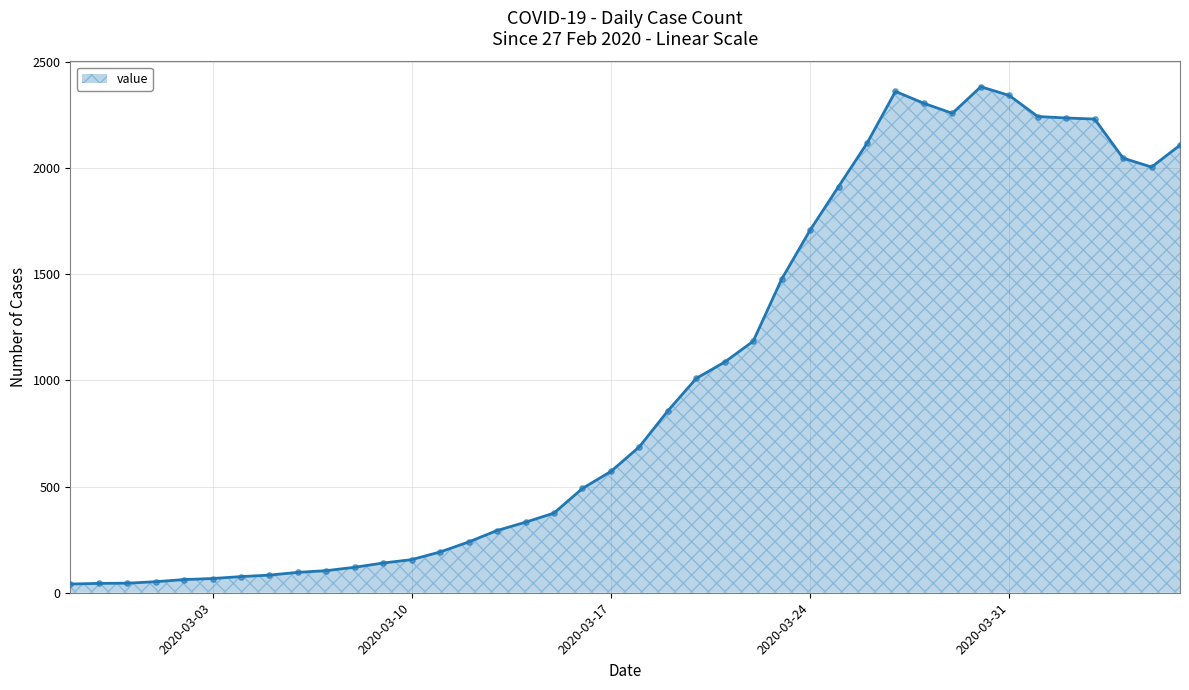

What is the maximum value shown in the chart?

2382